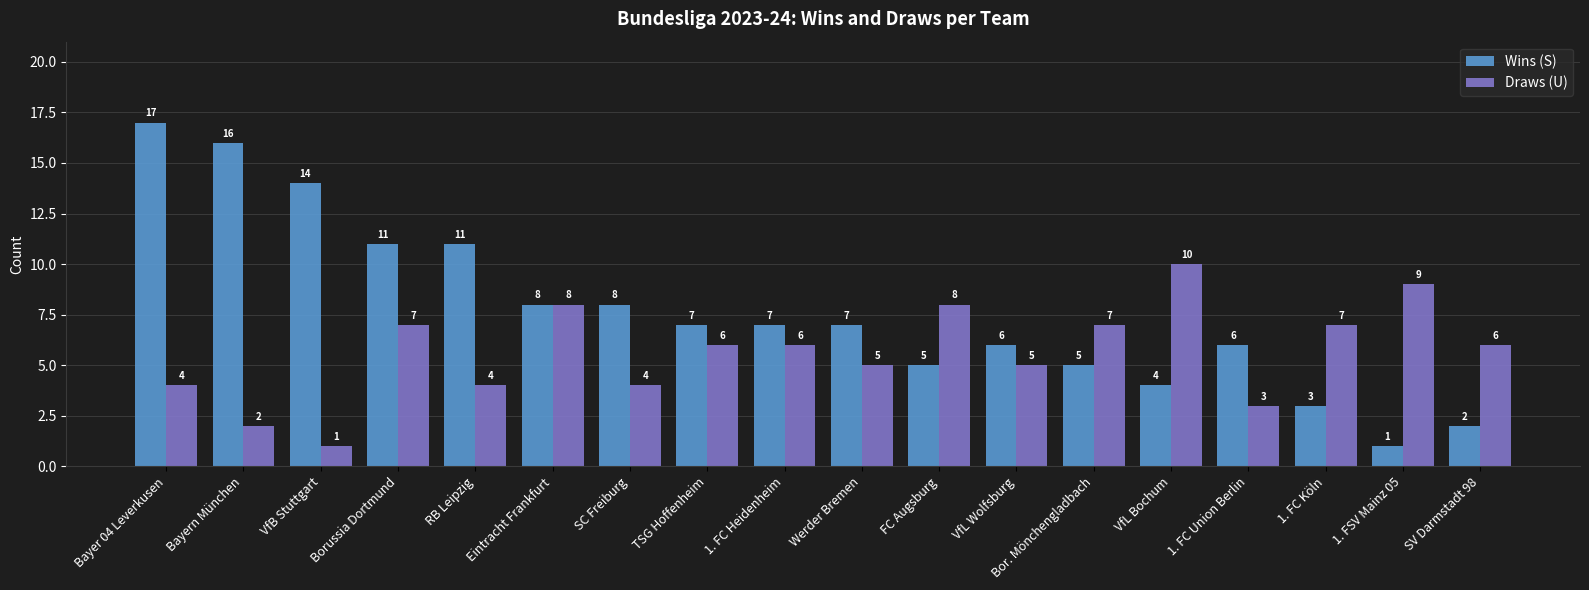

At which category is the sum across all series the highest?

Bayer 04 Leverkusen